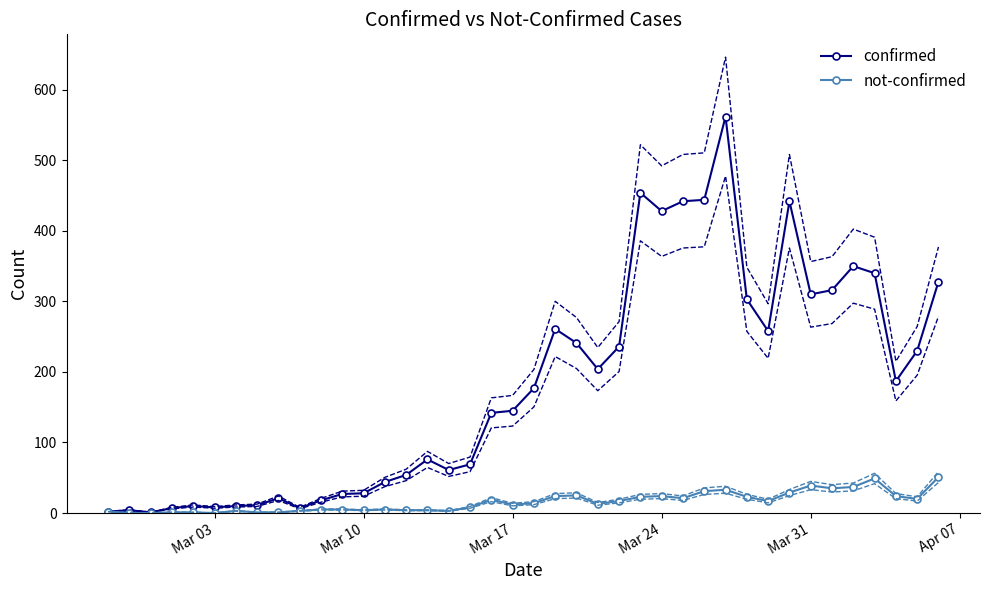

What are all the series names shown in the legend?

confirmed, not-confirmed